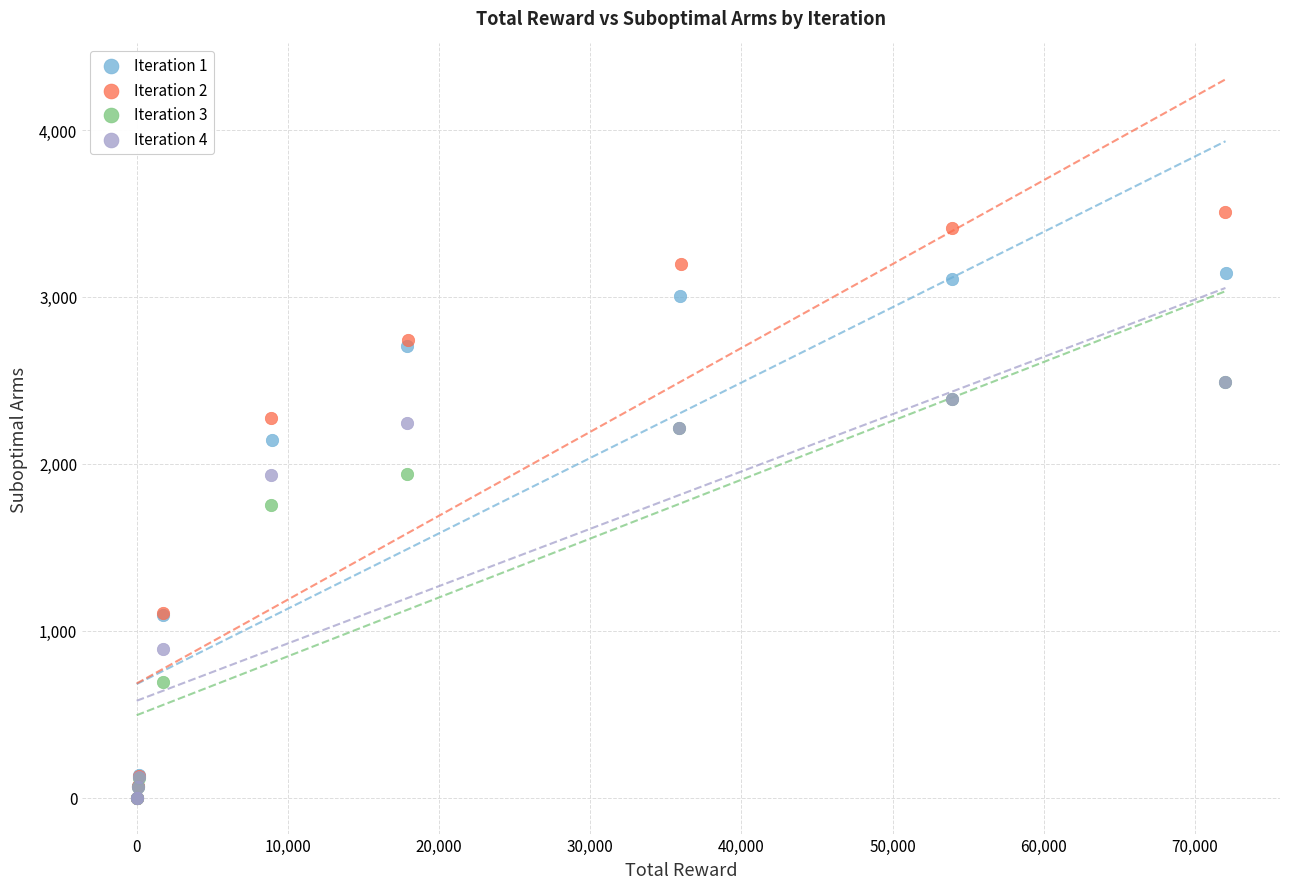

Which series contains the highest Y value?

Iteration 2